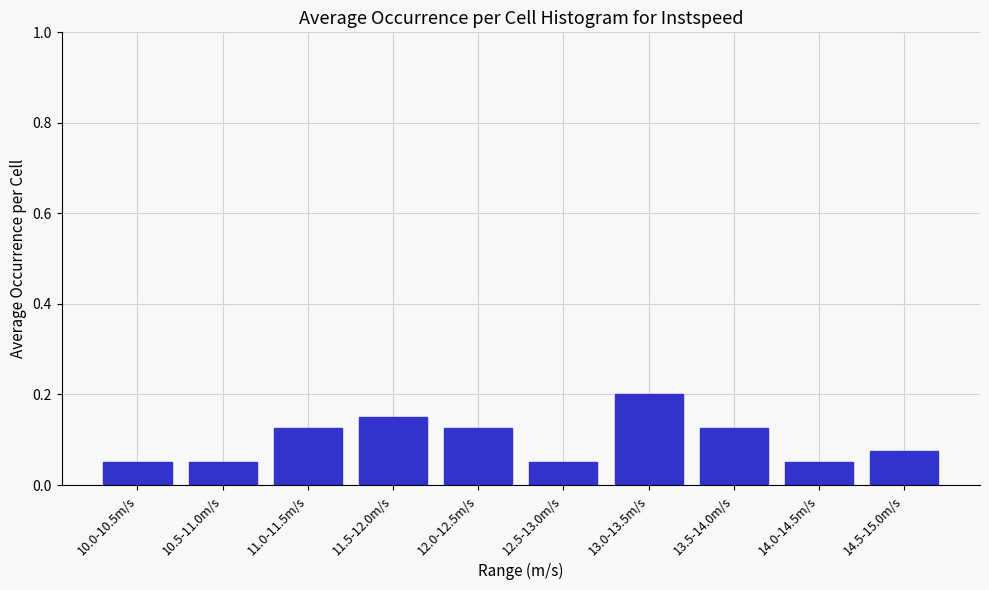

What is the sum of all values?

1.0